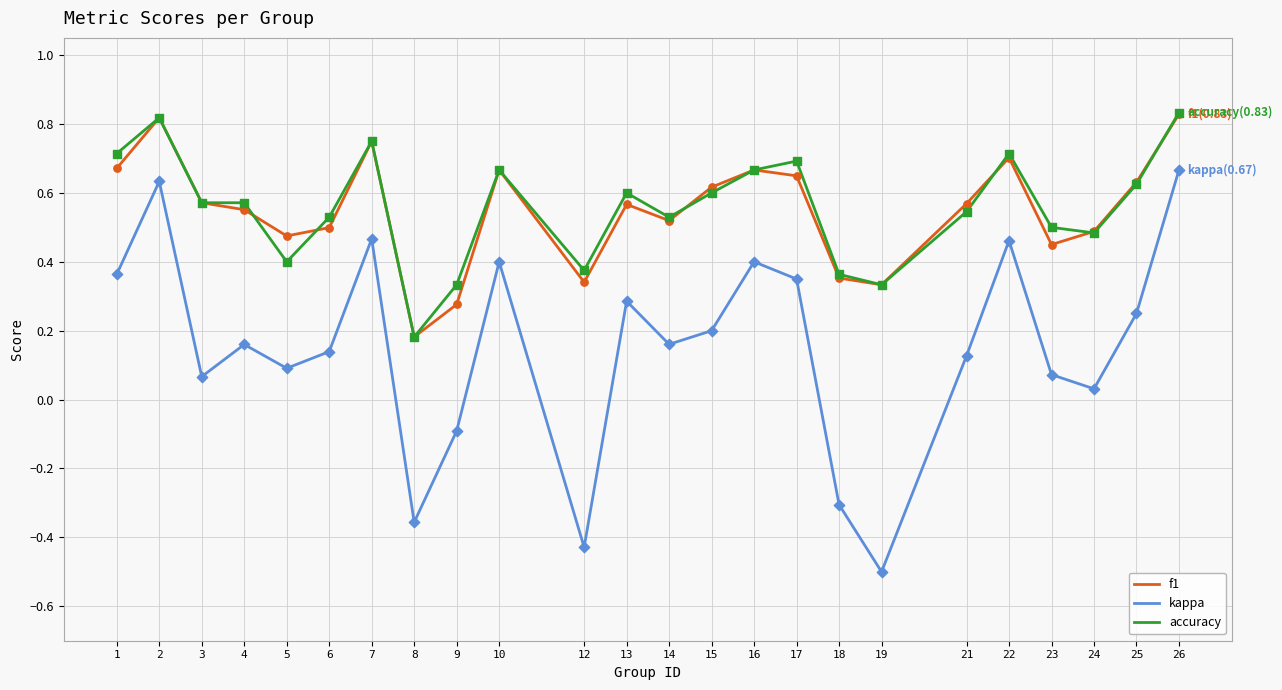

At how many categories does at least one series exceed 0?

24